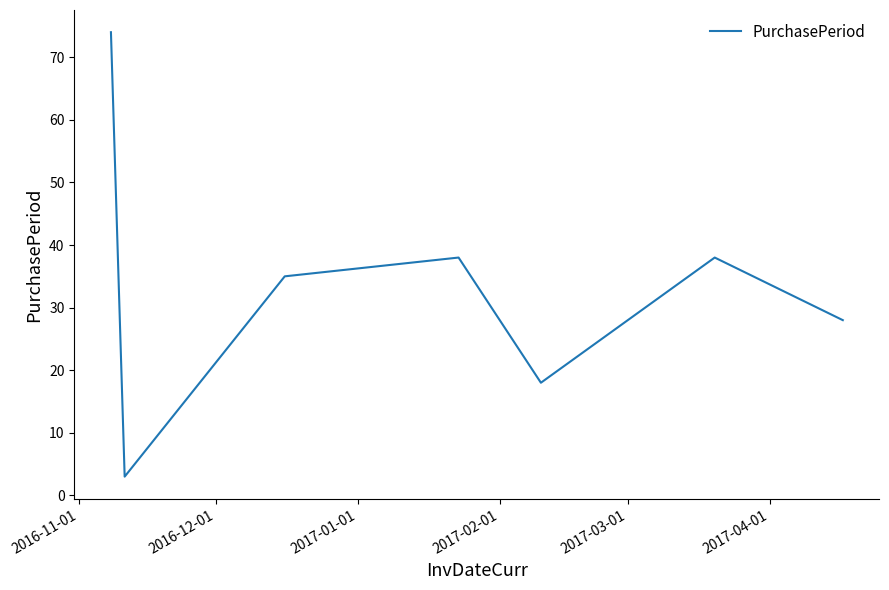

What is the minimum value shown in the chart?

3